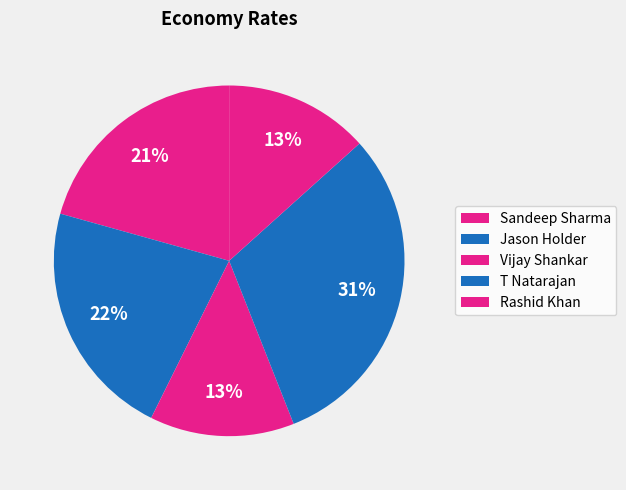

To the nearest percent, what percentage of the pie is Rashid Khan?

13%